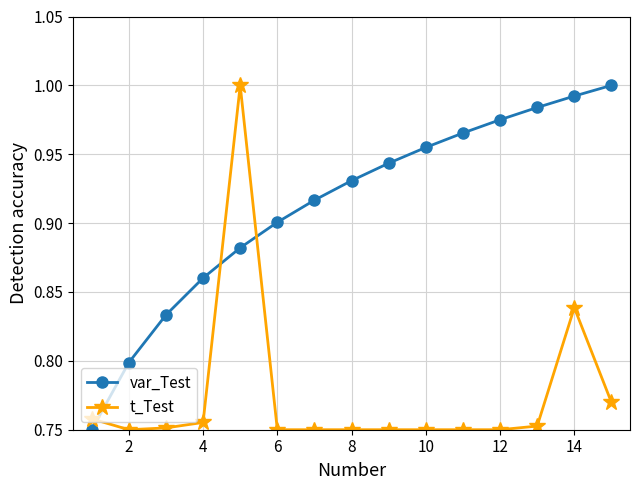

At how many categories does at least one series exceed 0?

15